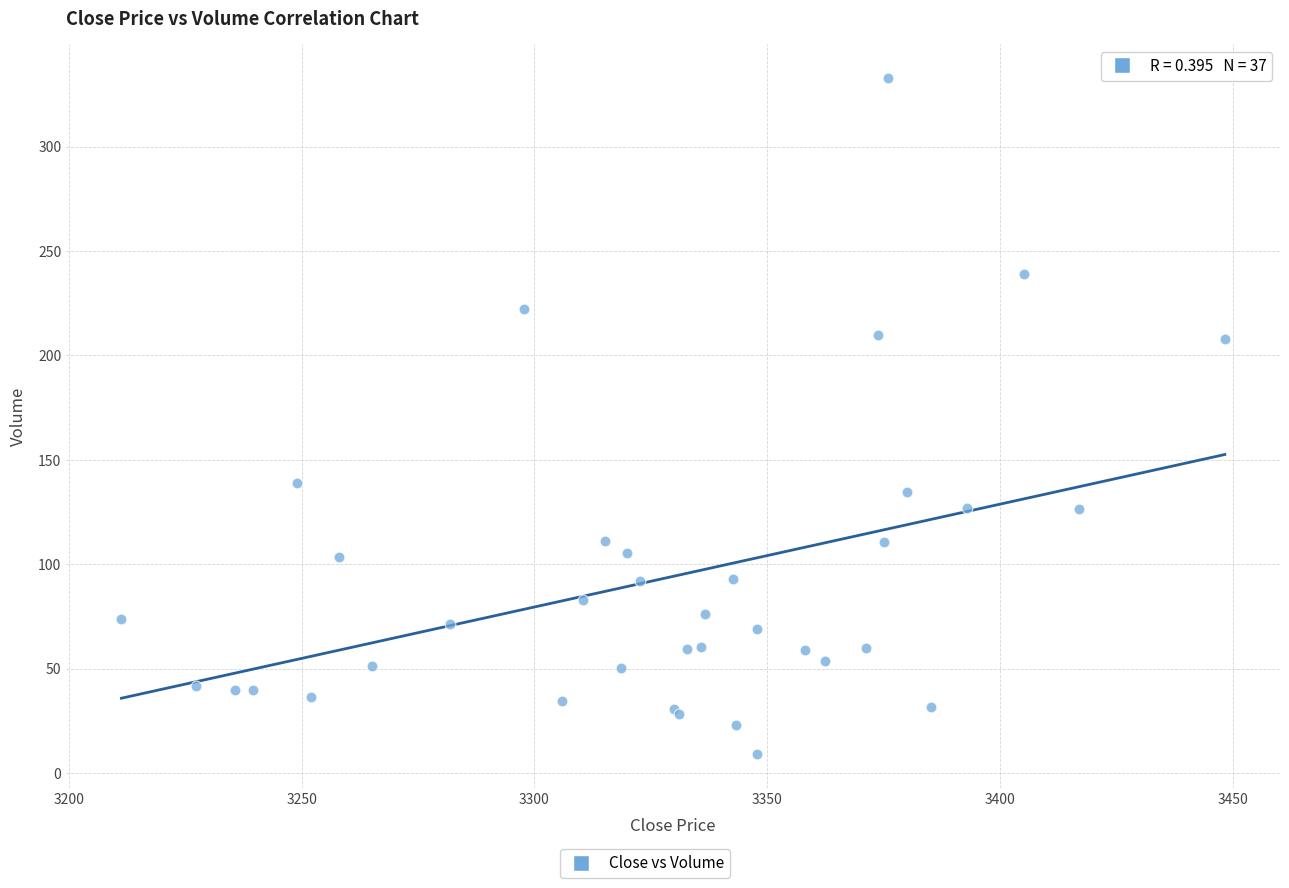

What Y value in the scatter plot is closest to 171?

138.8